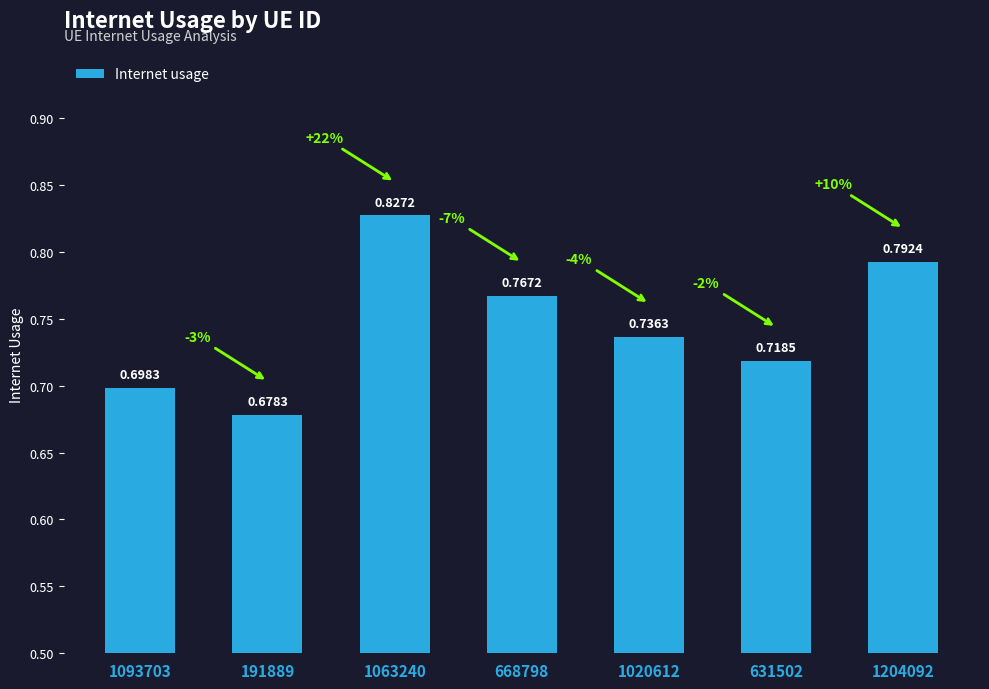

What is the sum of the values at 1204092 and 1063240?

1.6